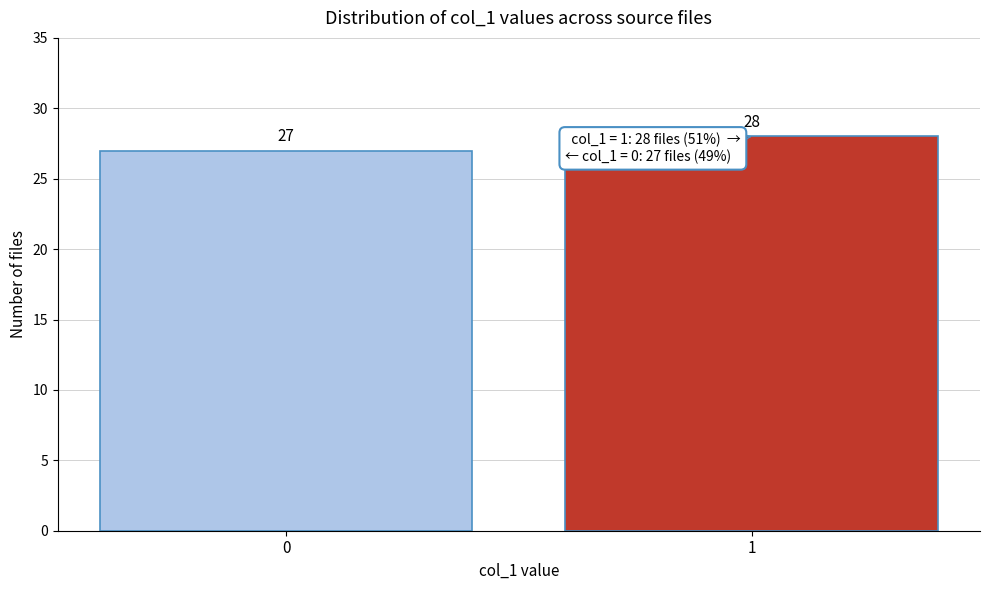

Reading left to right, what are all the values shown in this chart?

0=27	1=28